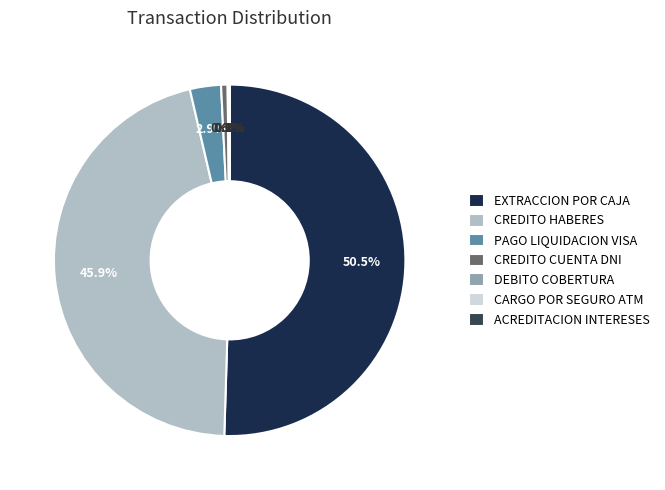

Does EXTRACCION POR CAJA account for over 50% of the chart?

Yes